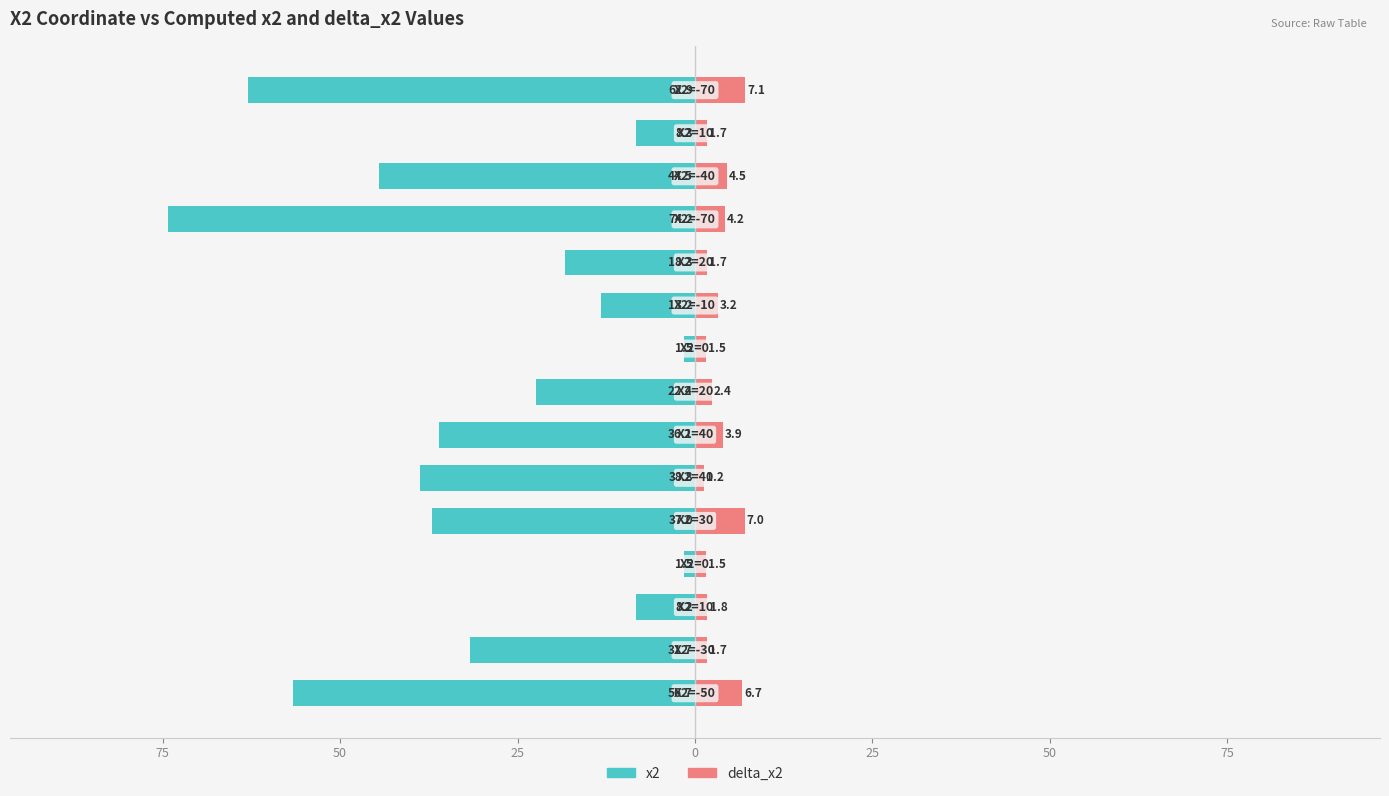

What is the label of the 15th bar from the left?

14